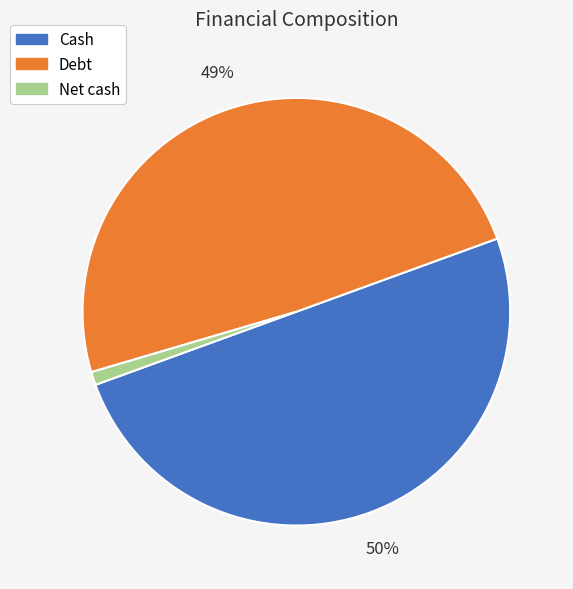

To the nearest percent, what is the difference between the largest and smallest slice percentages?

49%